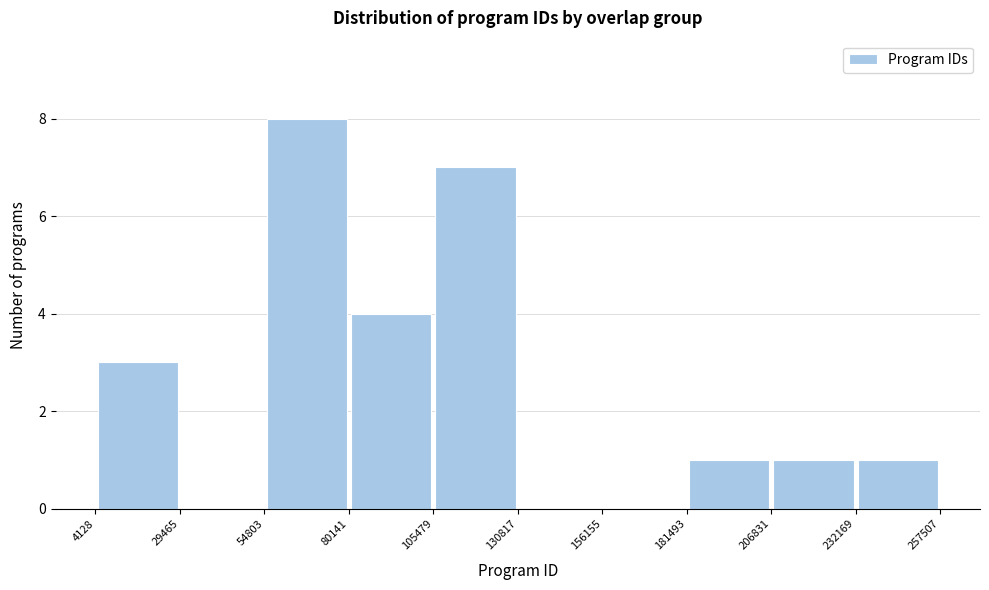

How tall is the bar that spans 54803 to 80141 on the x-axis? The values are not printed on the chart, so give them approximately, as read against the axis.

8